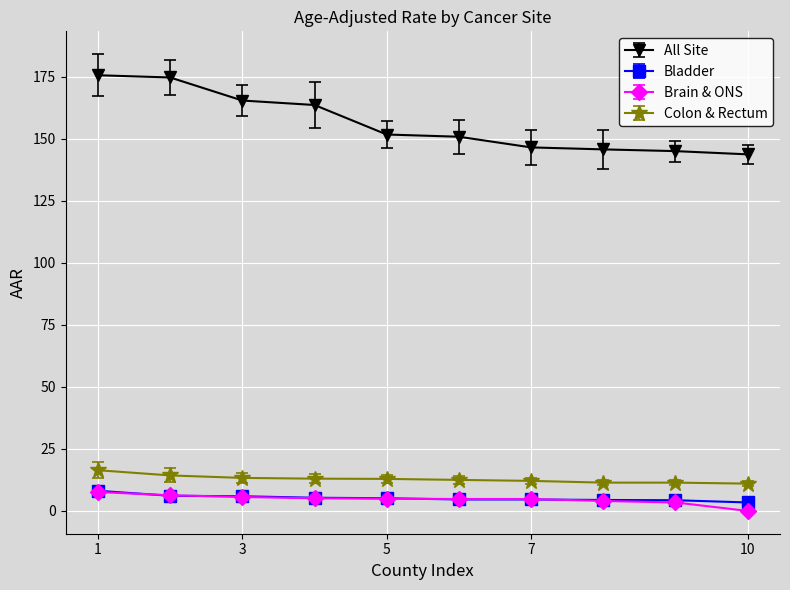

Does the chart display data point markers on the line(s)?

Yes